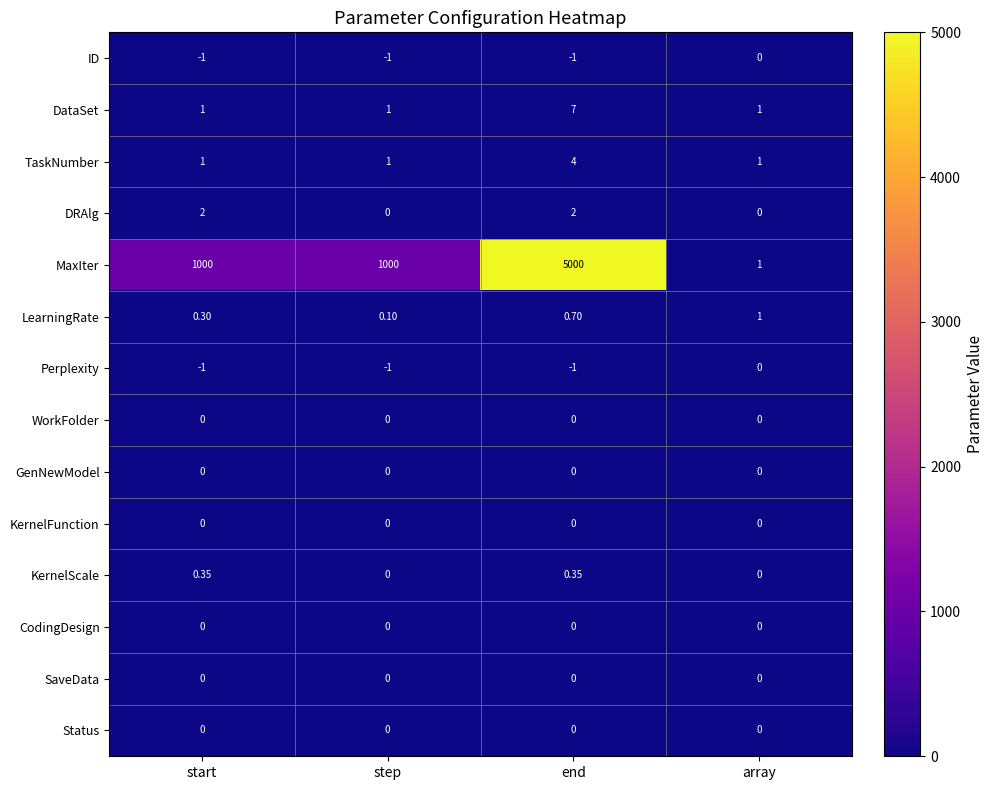

Which series changed the most between step and array?

MaxIter